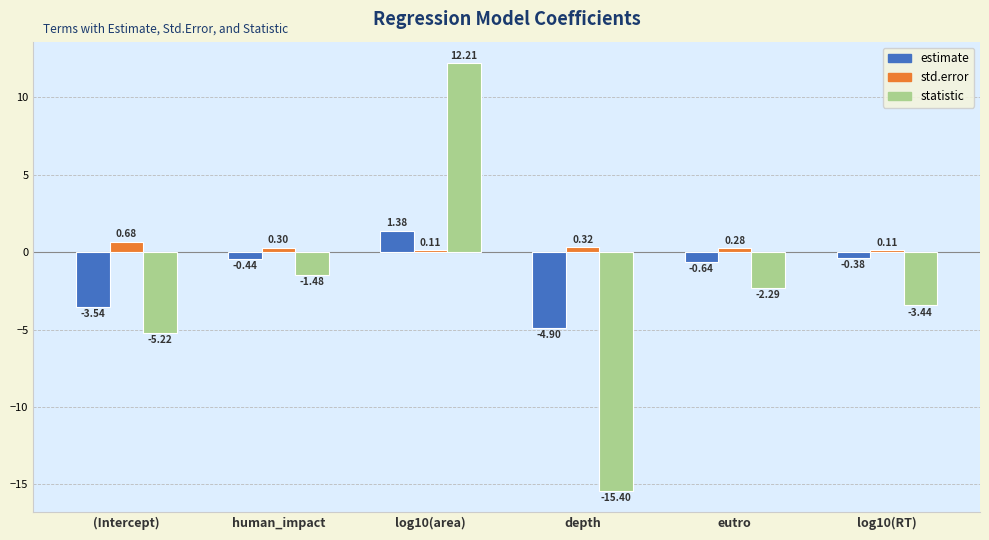

What position from the right is log10(RT)?

1